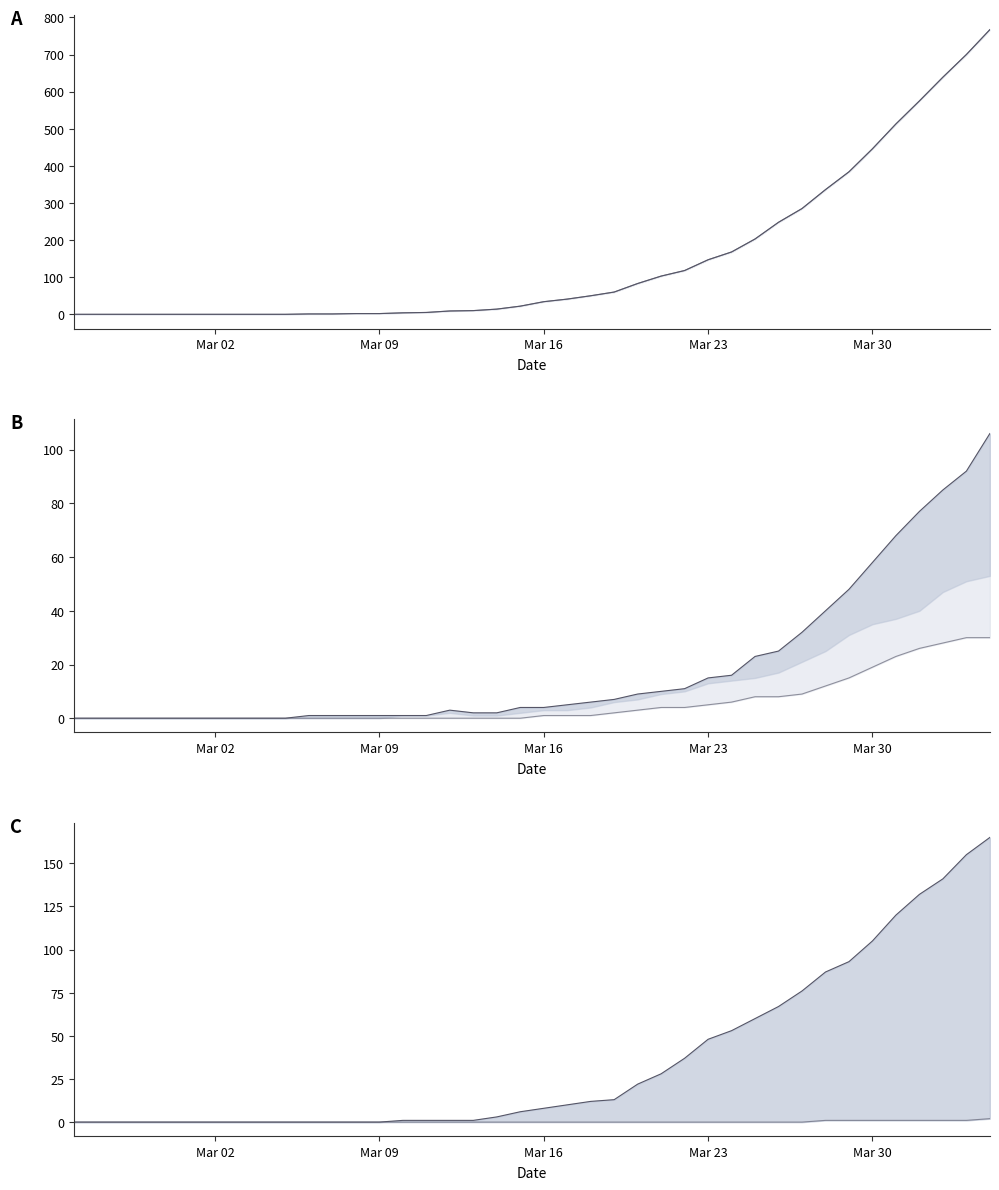

What is the greatest value displayed?

767